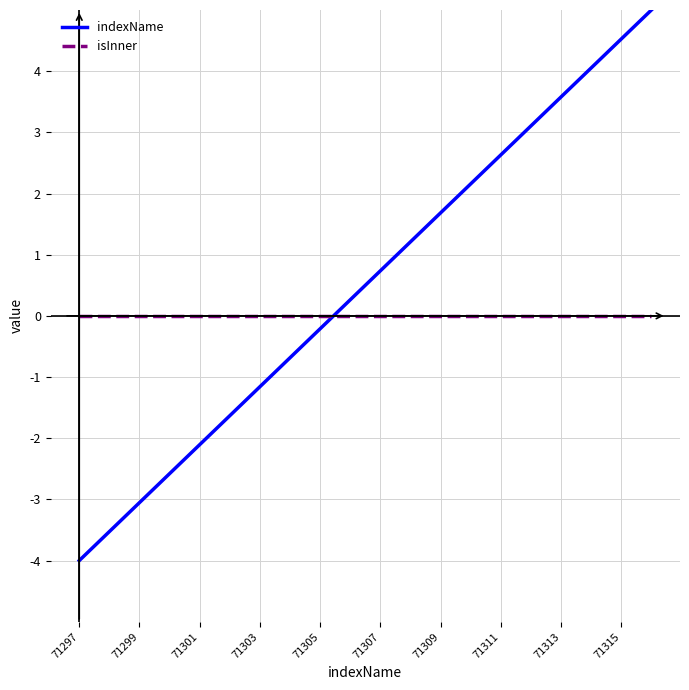

What is the average value of the indexName series?

0.5